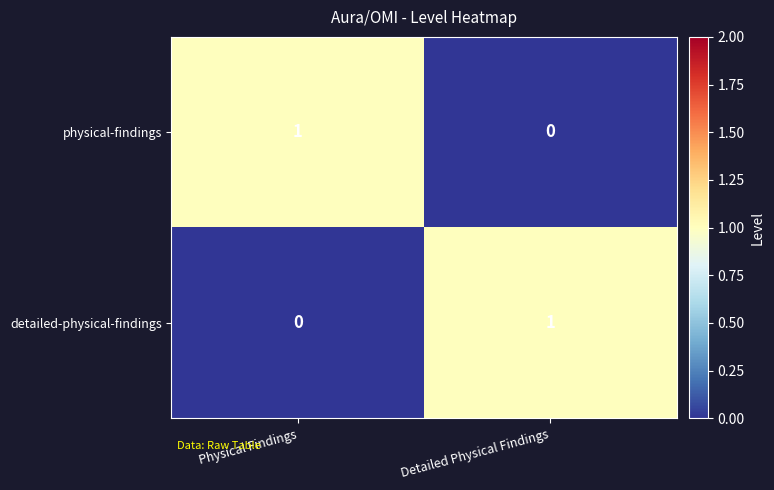

Rank the series at Physical Findings from highest to lowest value.

physical-findings, detailed-physical-findings